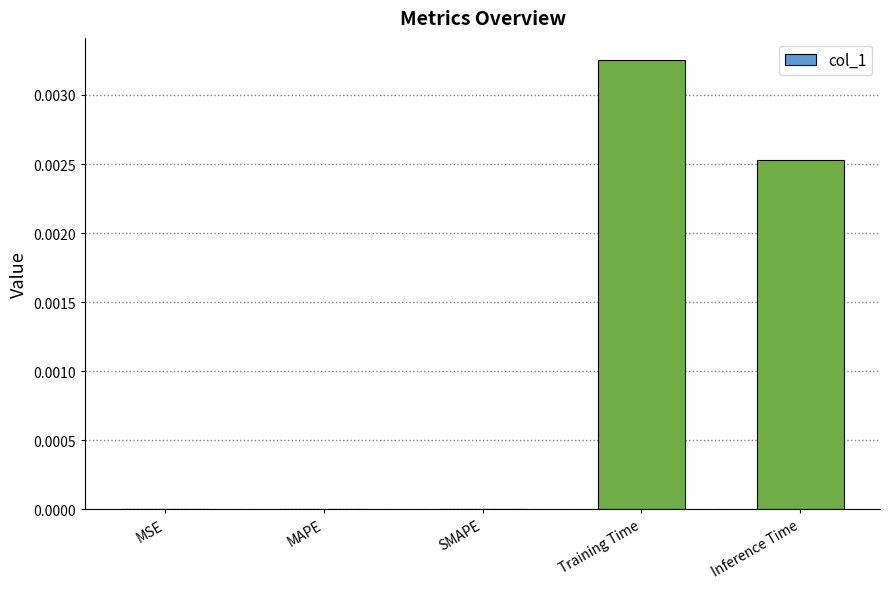

Which label corresponds to the largest value in the chart?

Training Time